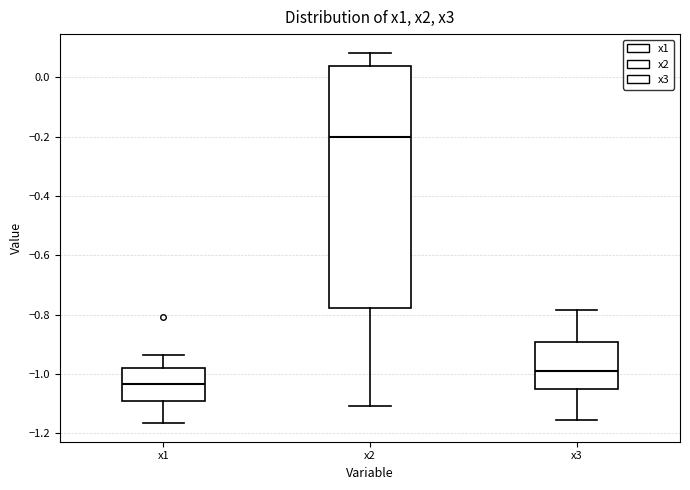

Which box is the tallest, from its lower edge to its upper edge?

x2